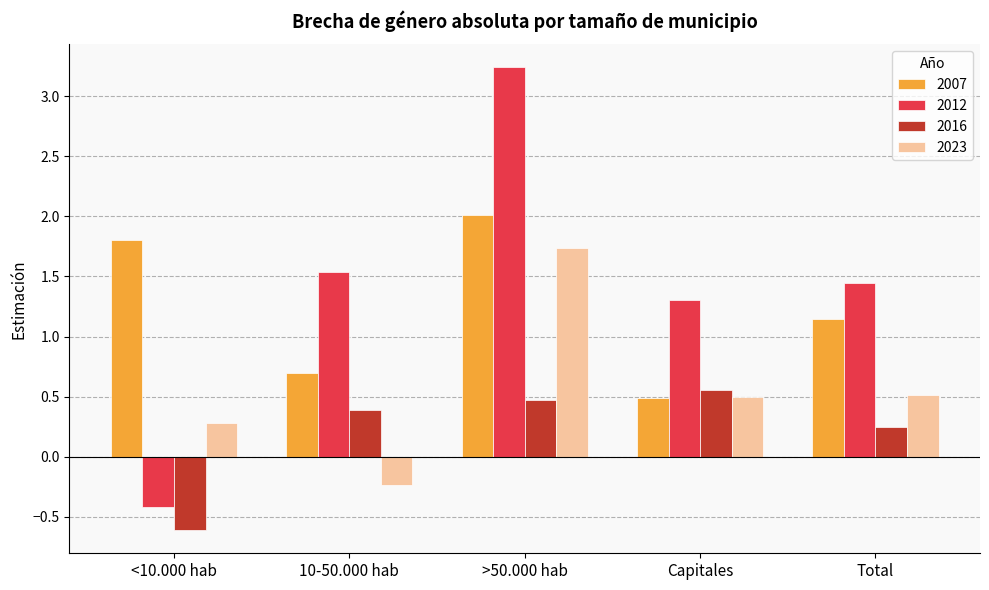

What are all the series names shown in the legend?

2007, 2012, 2016, 2023